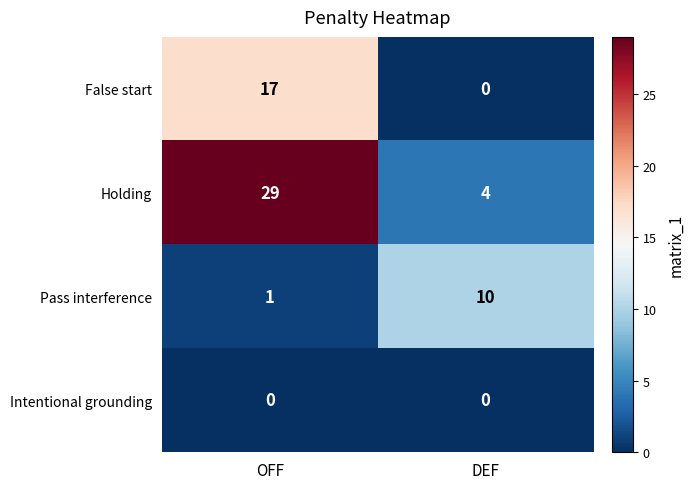

Is the value of Pass interference at DEF greater than the value of Intentional grounding at DEF?

Yes